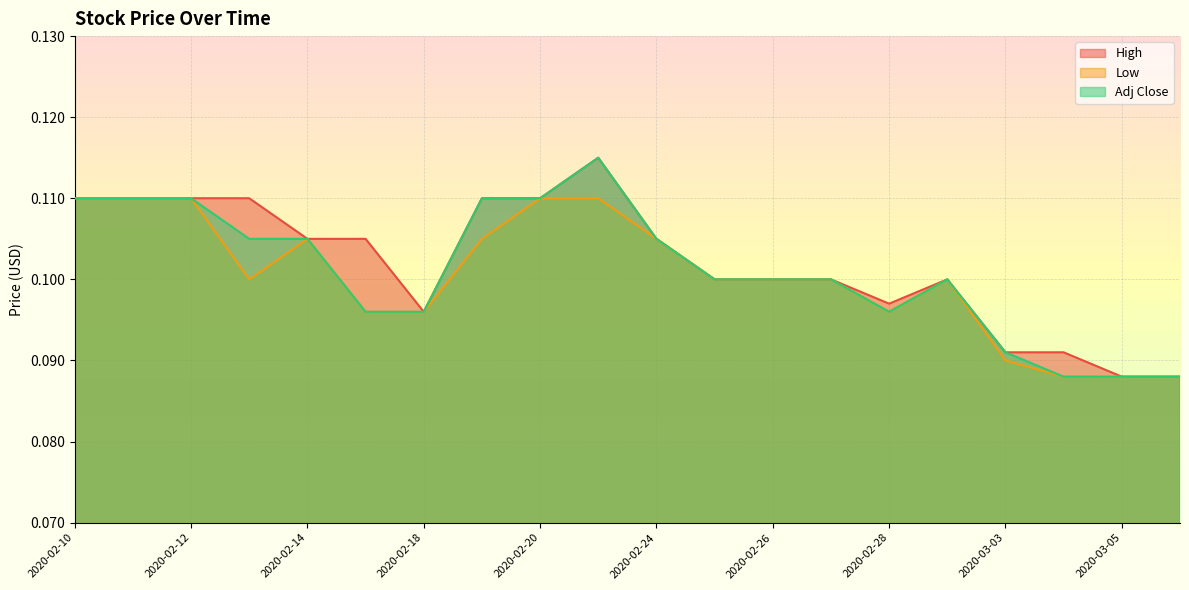

At which label is Adj Close closest to 0?

2020-03-04